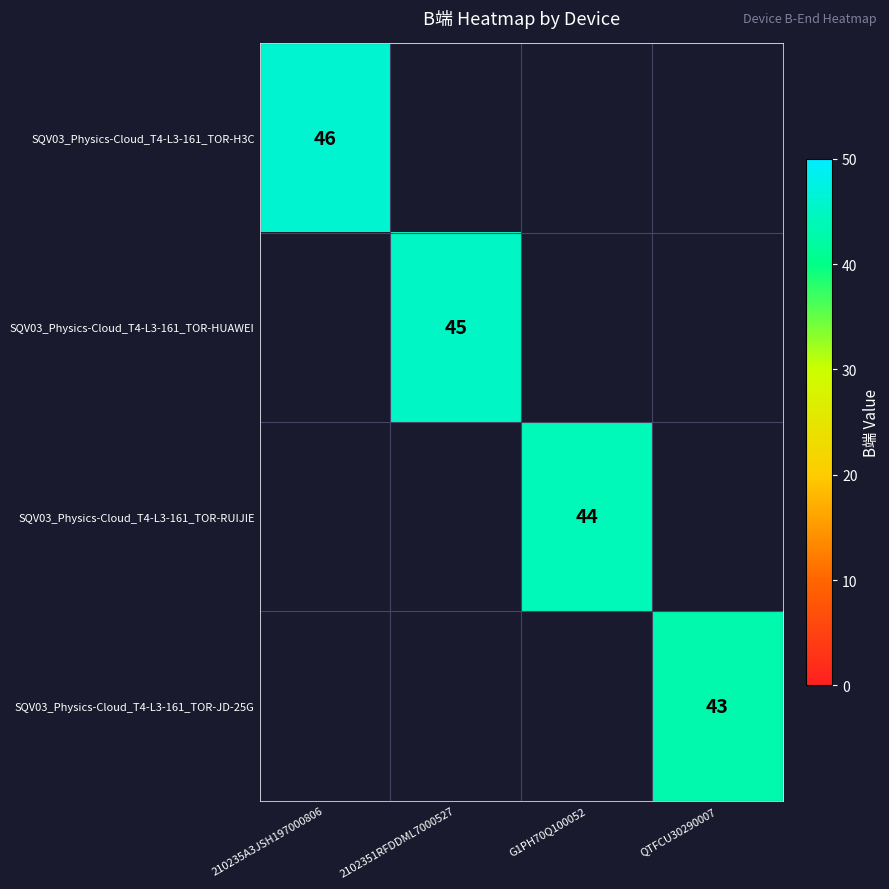

The value of SQV03_Physics-Cloud_T4-L3-161_TOR-JD-25G at QTFCU30290007 is 62. True or false?

False